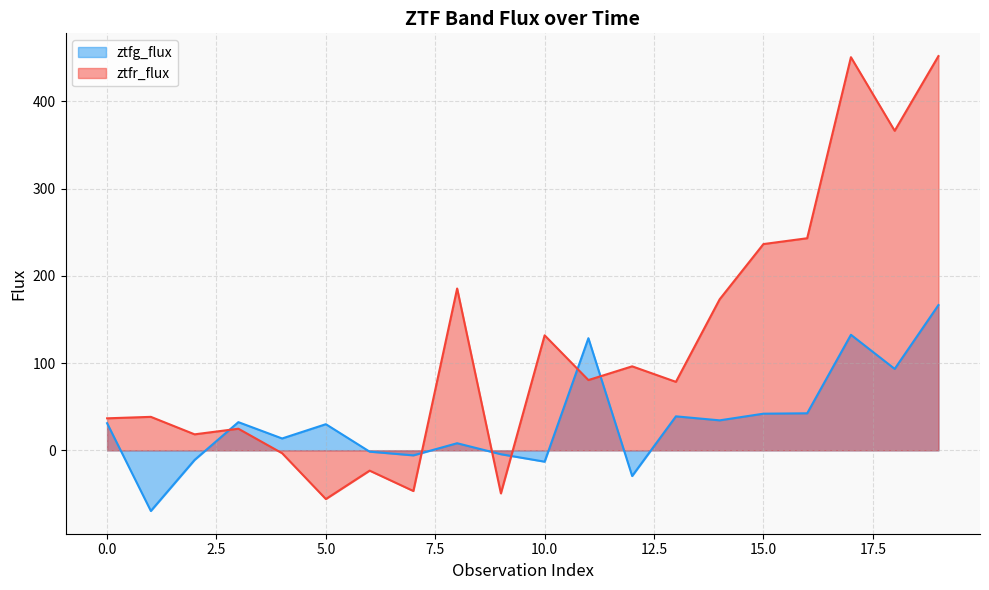

What is the sum of all ztfr_flux values?

2434.0